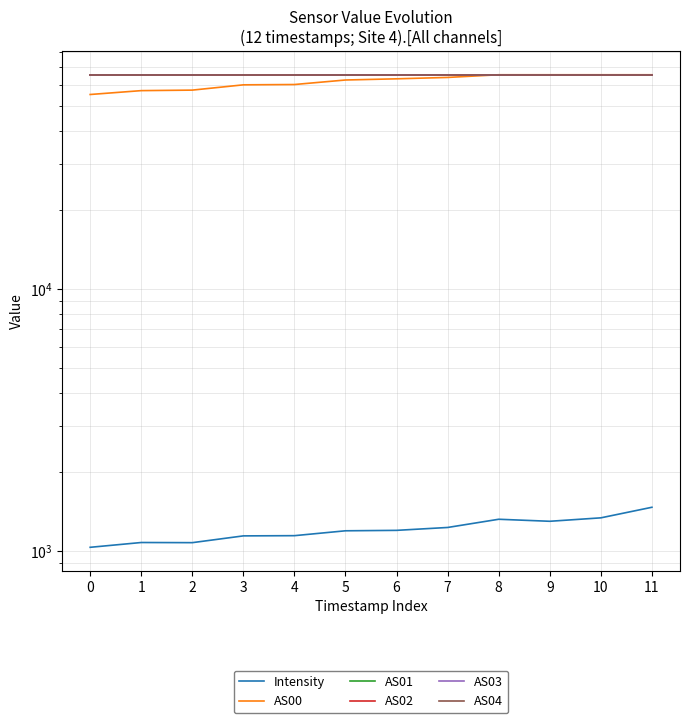

Reading right to left, list all the values displayed in this chart.

Intensity: 1465.9	1335.8	1296.1	1319.3	1227.5	1196.7	1192.2	1142.2	1140.0	1074.2	1075.6	1031.2
AS00: 65535.0	65535.0	65535.0	65535.0	64010.0	63241.0	62585.0	60149.0	59982.0	57261.0	57005.0	55100.0
AS01: 65535.0	65535.0	65535.0	65535.0	65535.0	65535.0	65535.0	65535.0	65535.0	65535.0	65535.0	65535.0
AS02: 65535.0	65535.0	65535.0	65535.0	65535.0	65535.0	65535.0	65535.0	65535.0	65535.0	65535.0	65535.0
AS03: 65535.0	65535.0	65535.0	65535.0	65535.0	65535.0	65535.0	65535.0	65535.0	65535.0	65535.0	65535.0
AS04: 65535.0	65535.0	65535.0	65535.0	65535.0	65535.0	65535.0	65535.0	65535.0	65535.0	65535.0	65535.0